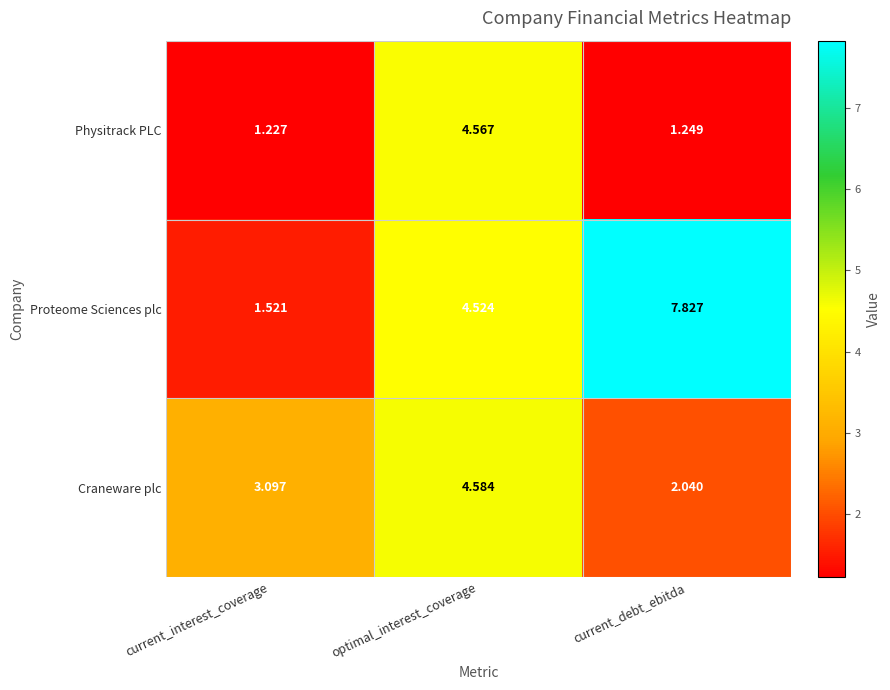

Which series has the largest total across all categories?

Proteome Sciences plc